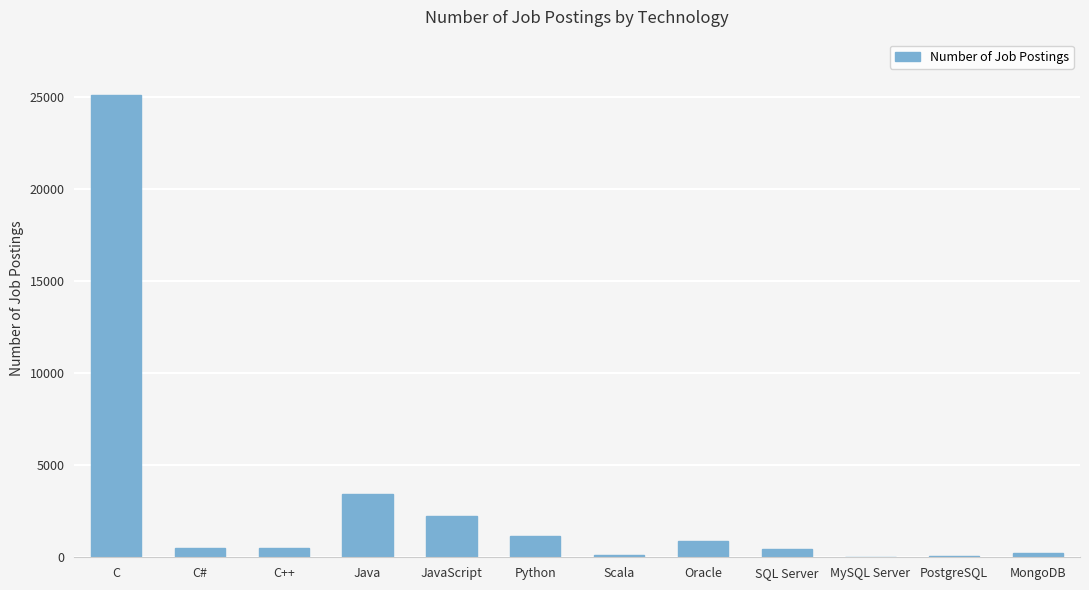

What is the greatest value displayed?

25114